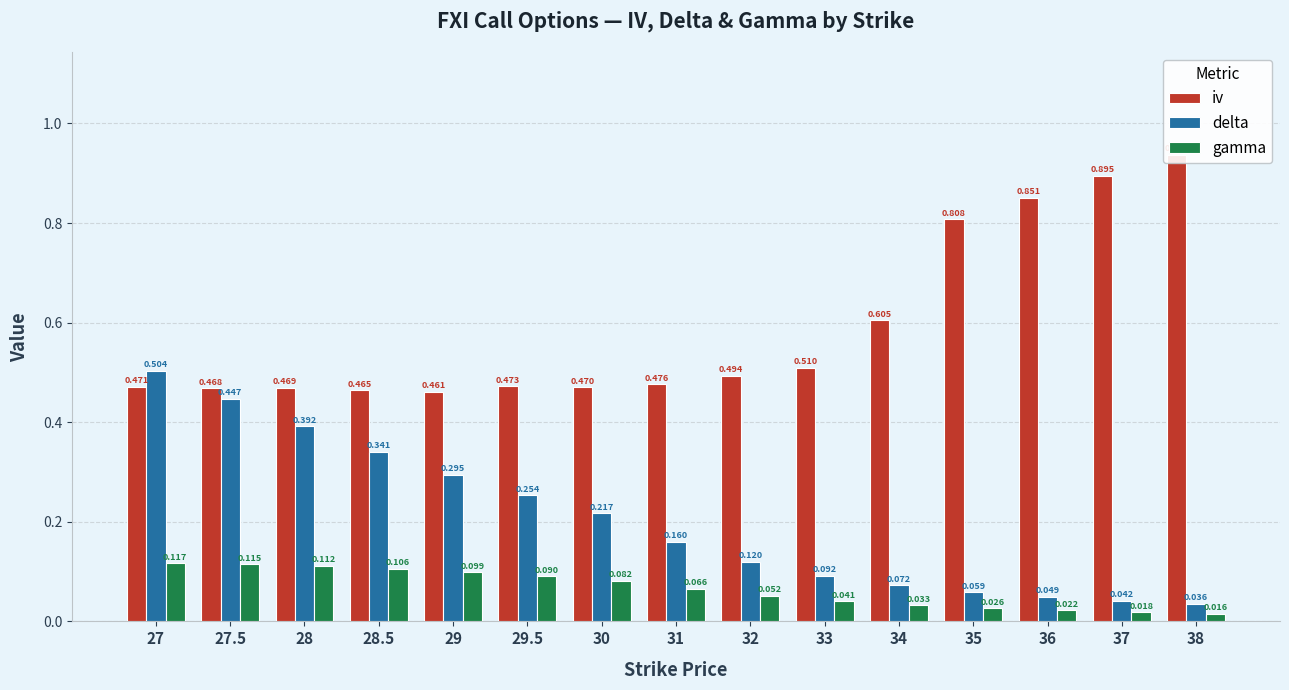

What is the average value of the gamma series?

0.1